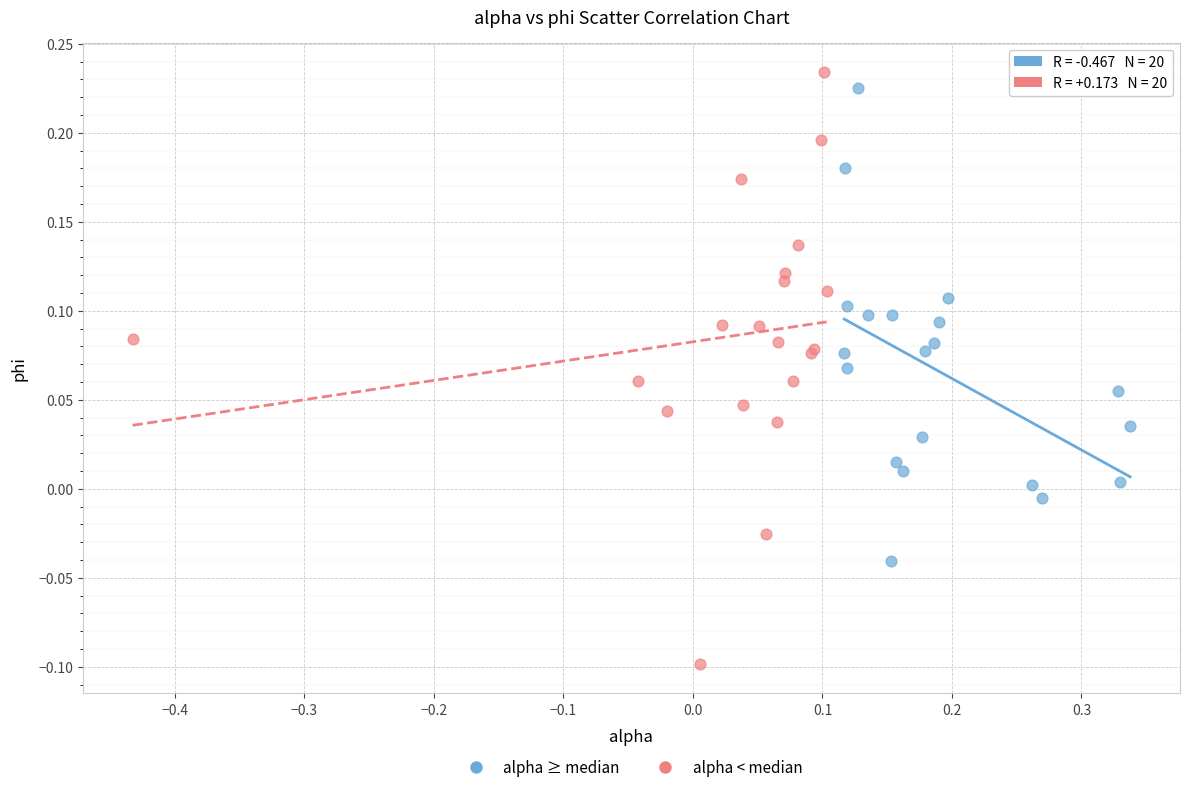

Which series has the largest Y range (max minus min)?

alpha < median